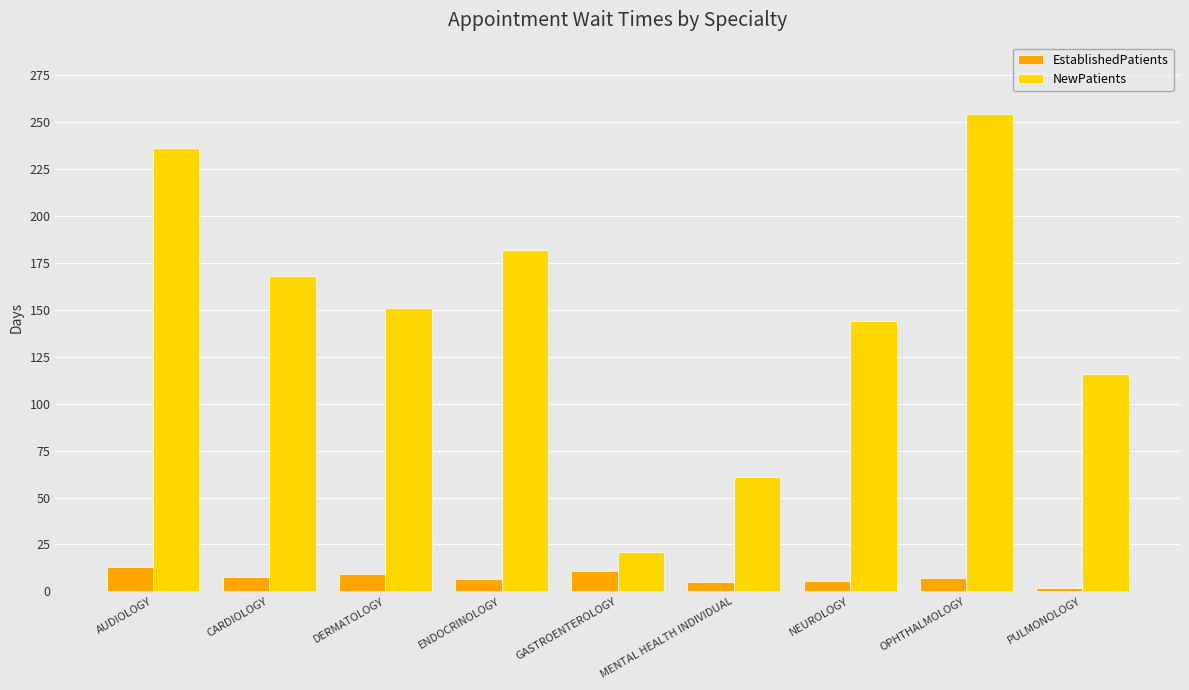

The EstablishedPatients series shows 9.3 at DERMATOLOGY. True or false?

True